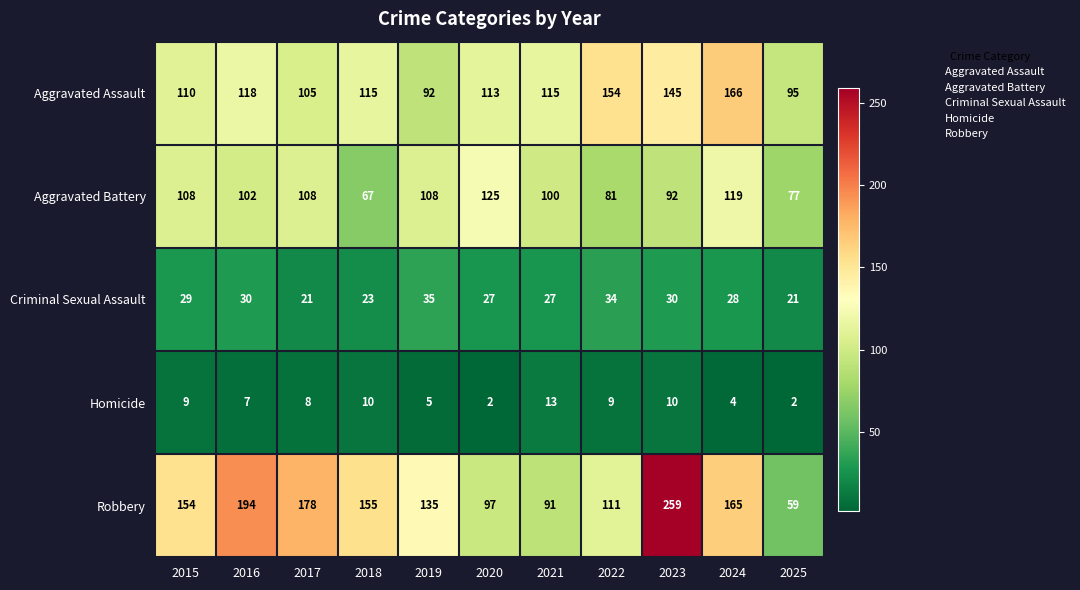

Where does the Aggravated Assault series first go above 115?

2016